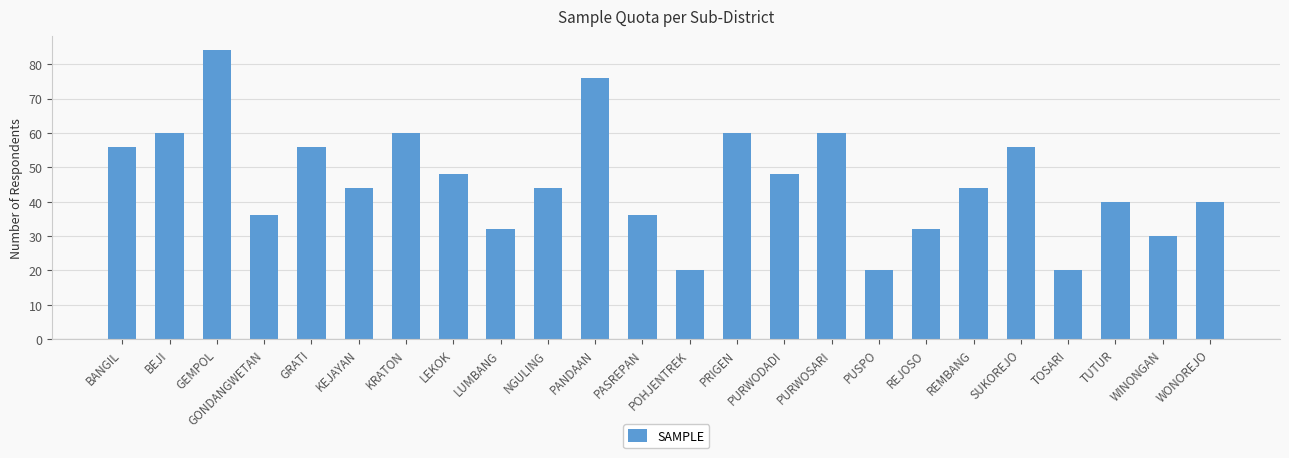

What is the smallest value displayed?

20